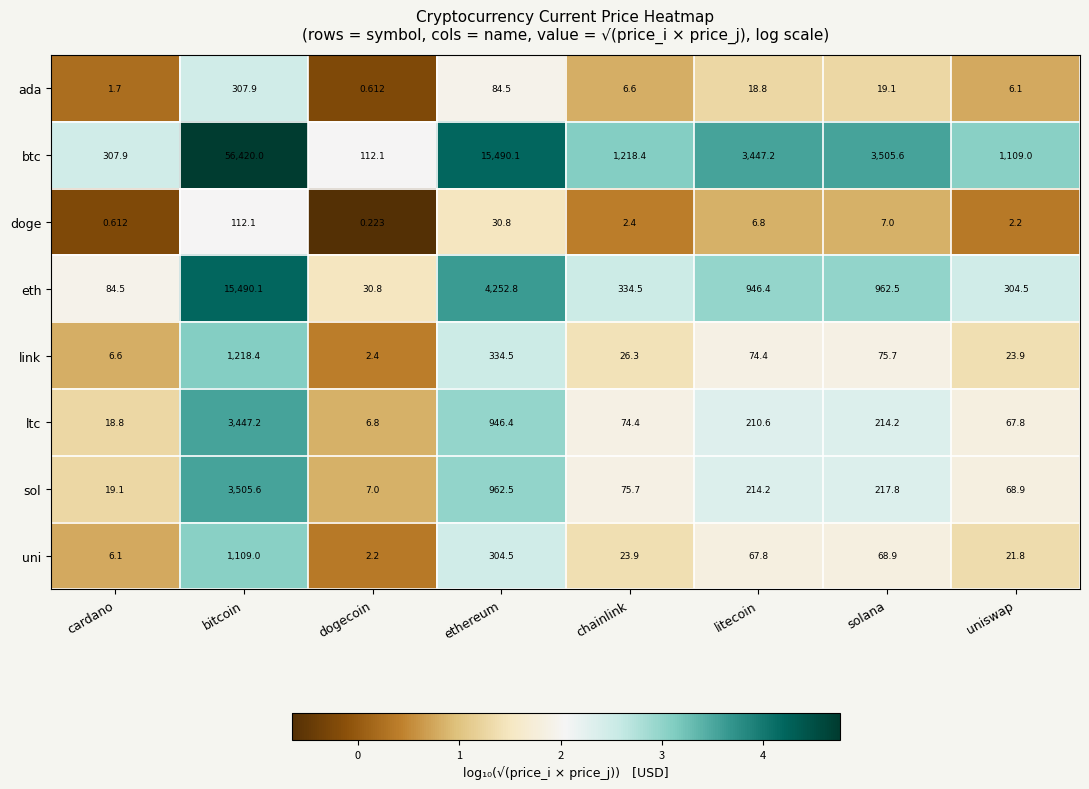

List the series in order of their peak value, highest first.

btc, eth, sol, ltc, link, uni, ada, doge